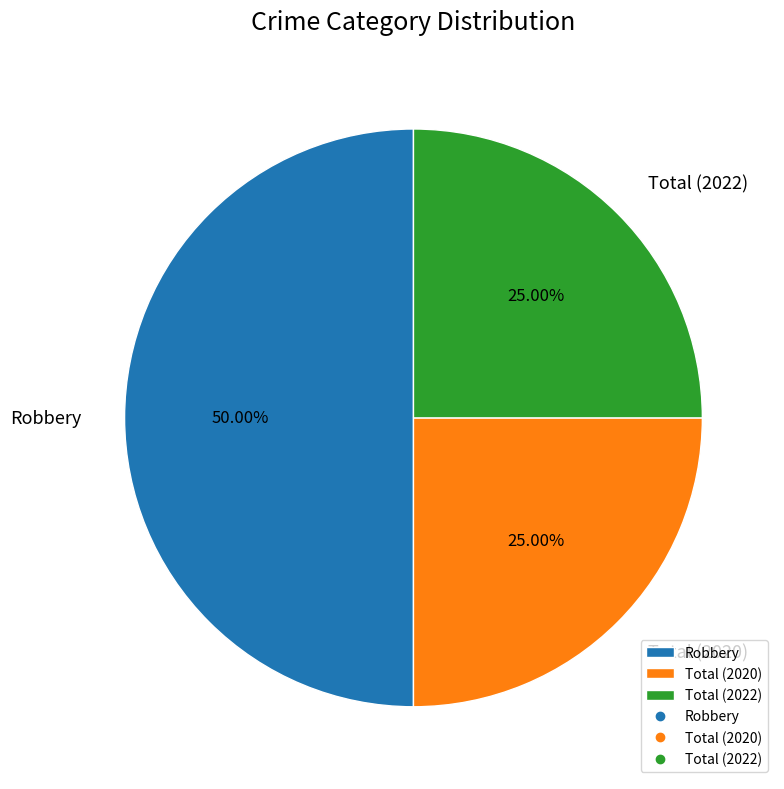

How many slices are in this pie chart?

3